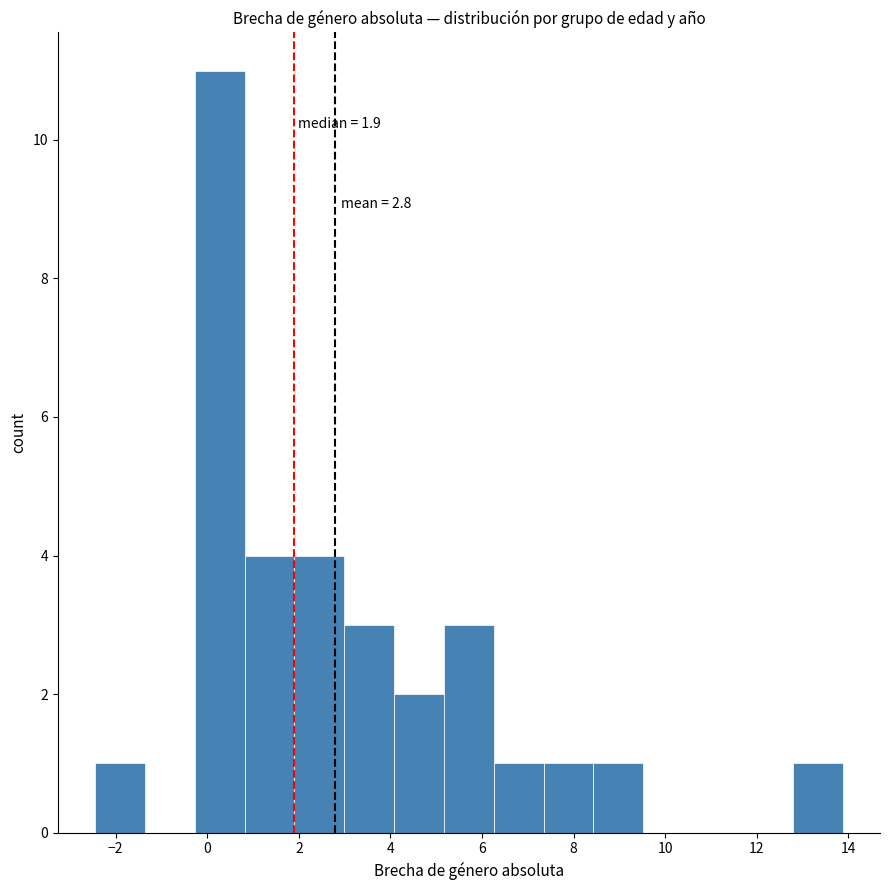

Which range on the x-axis has the tallest bar?

-0.2 to 0.8